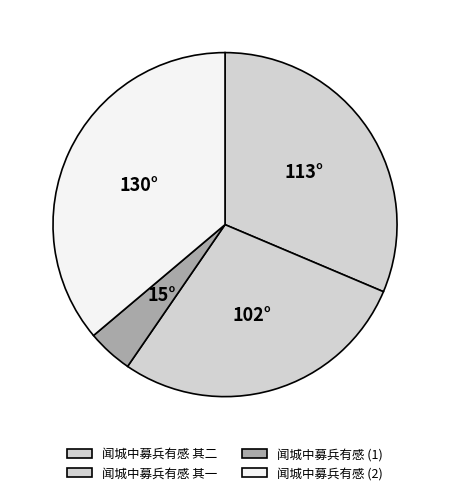

How many slices are in this pie chart?

4